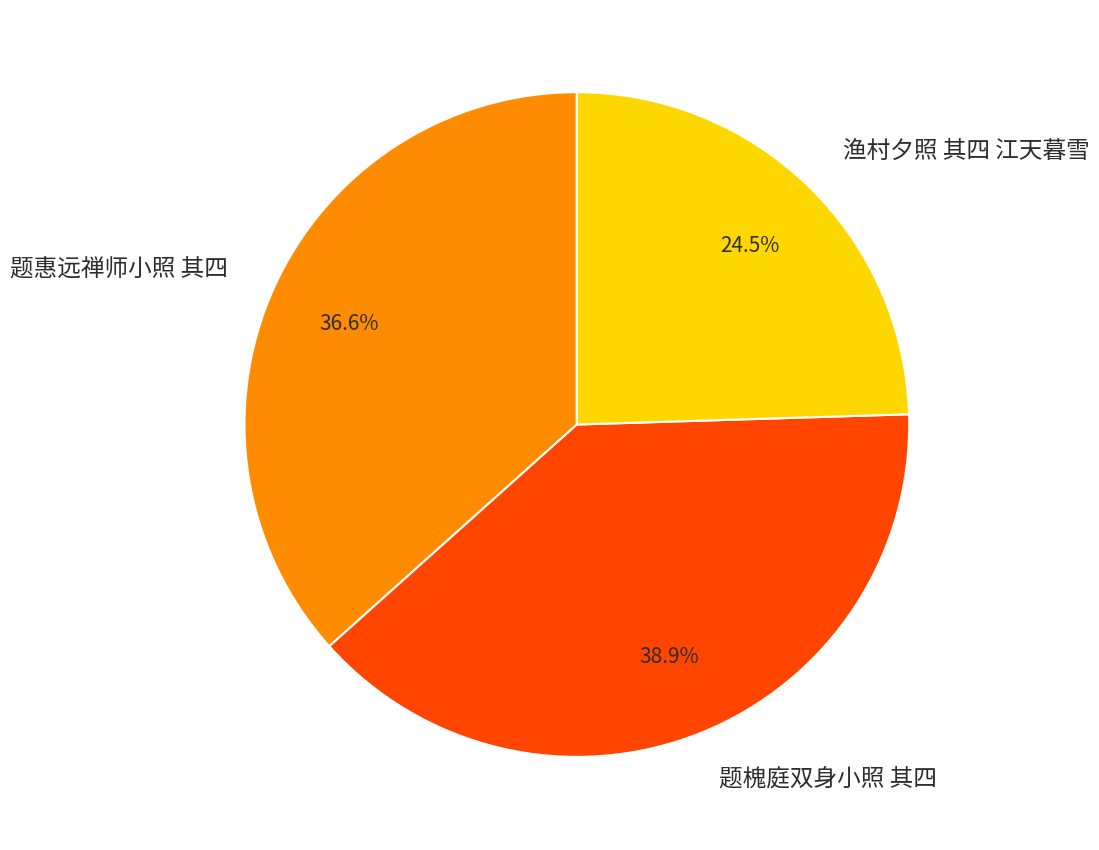

To the nearest percent, what is the combined percentage of 渔村夕照 其四 江天暮雪 and 题惠远禅师小照 其四?

61%